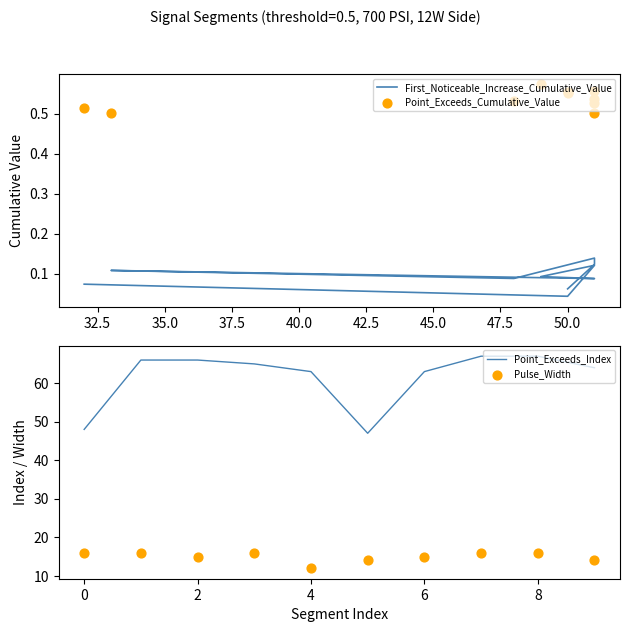

What are all the series names shown in the legend?

First_Noticeable_Increase_Cumulative_Value, Point_Exceeds_Cumulative_Value, Point_Exceeds_Index, Pulse_Width